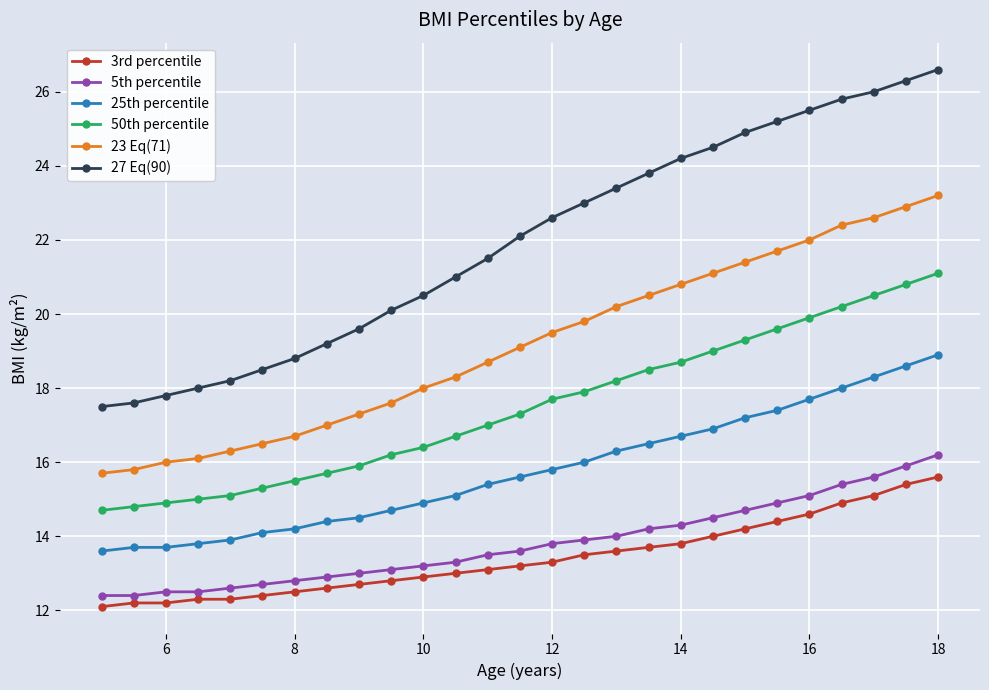

List the series in order of their peak value, lowest first.

3rd percentile, 5th percentile, 25th percentile, 50th percentile, 23 Eq(71), 27 Eq(90)